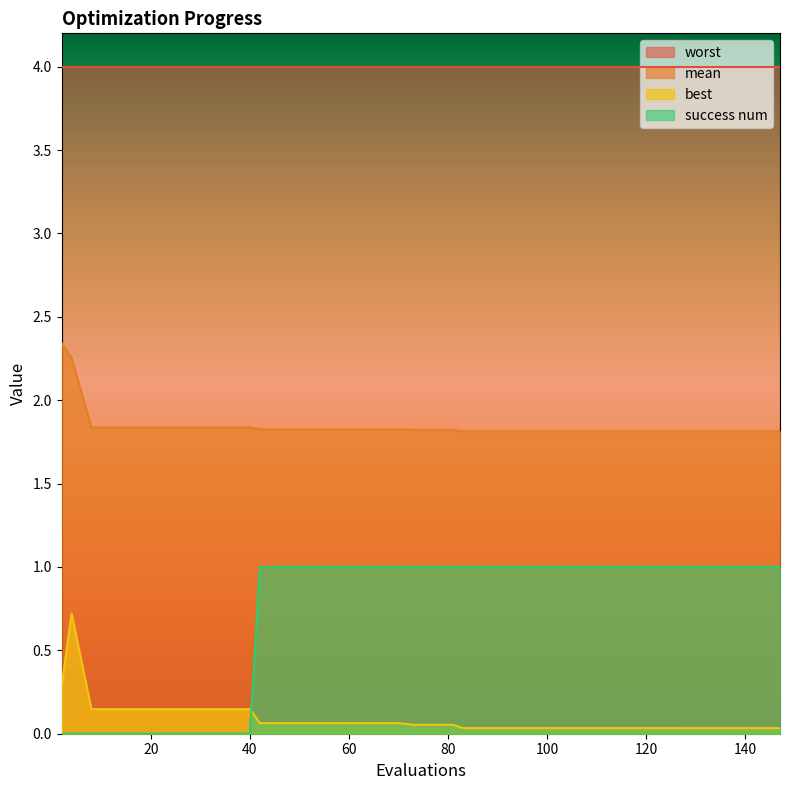

Which series has the widest spread of values?

success num